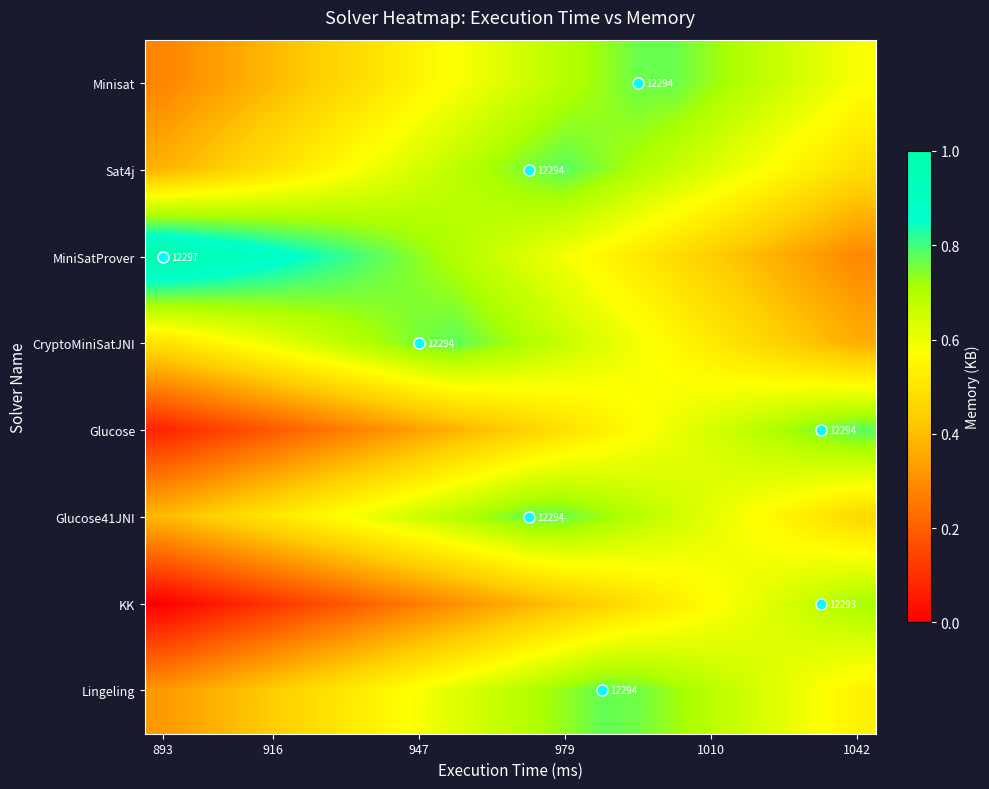

Where is Glucose41JNI nearest to the value 0?

893